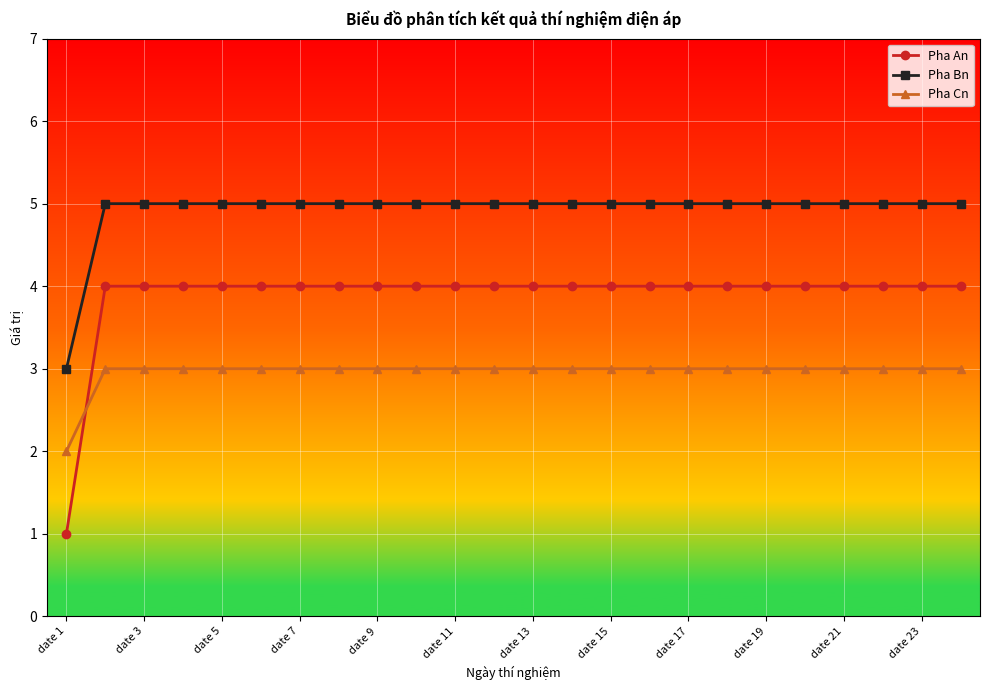

Which series has the largest total across all categories?

Pha Bn